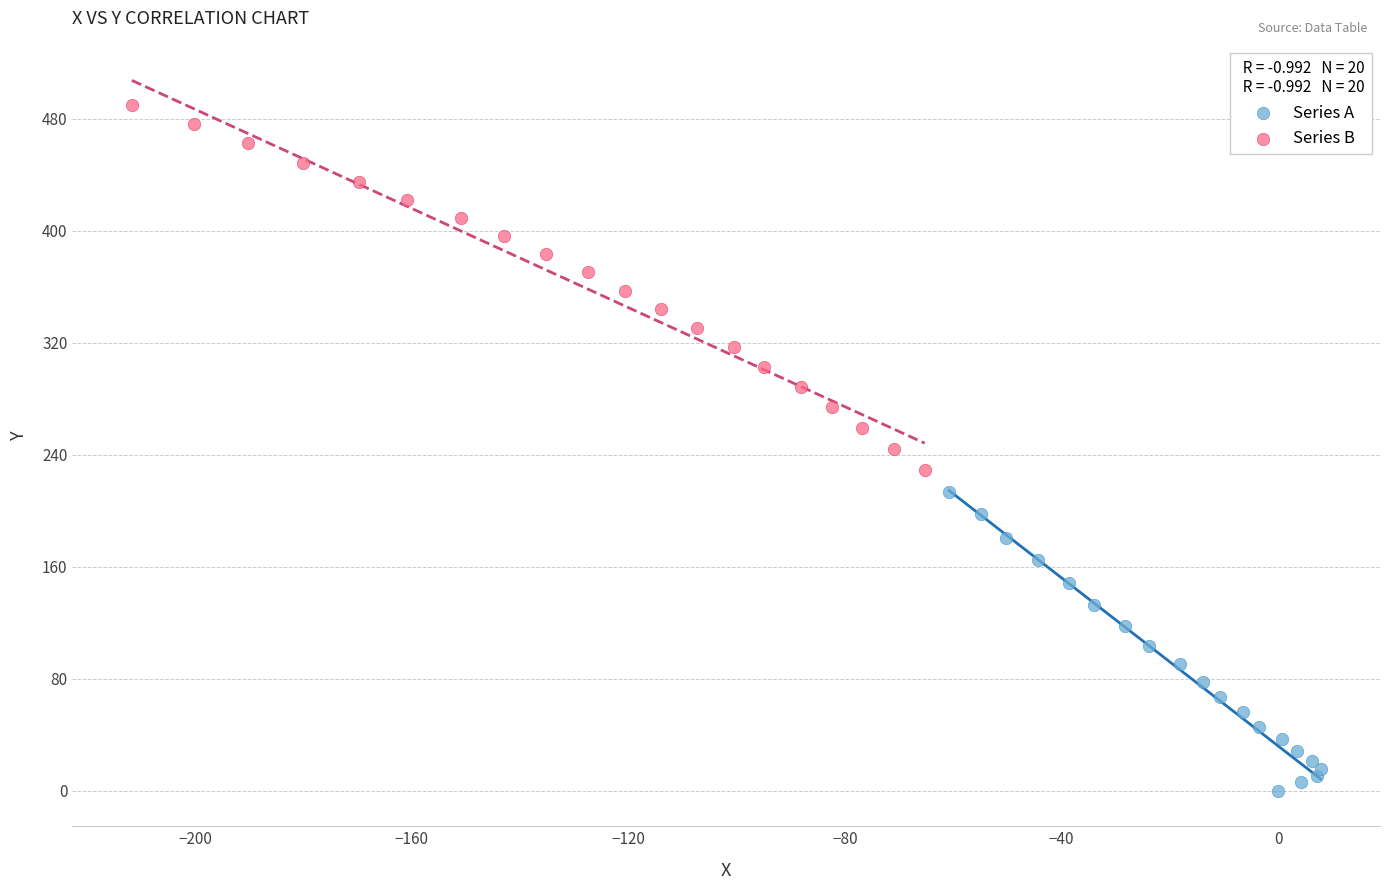

Which series contains the highest Y value?

Series B